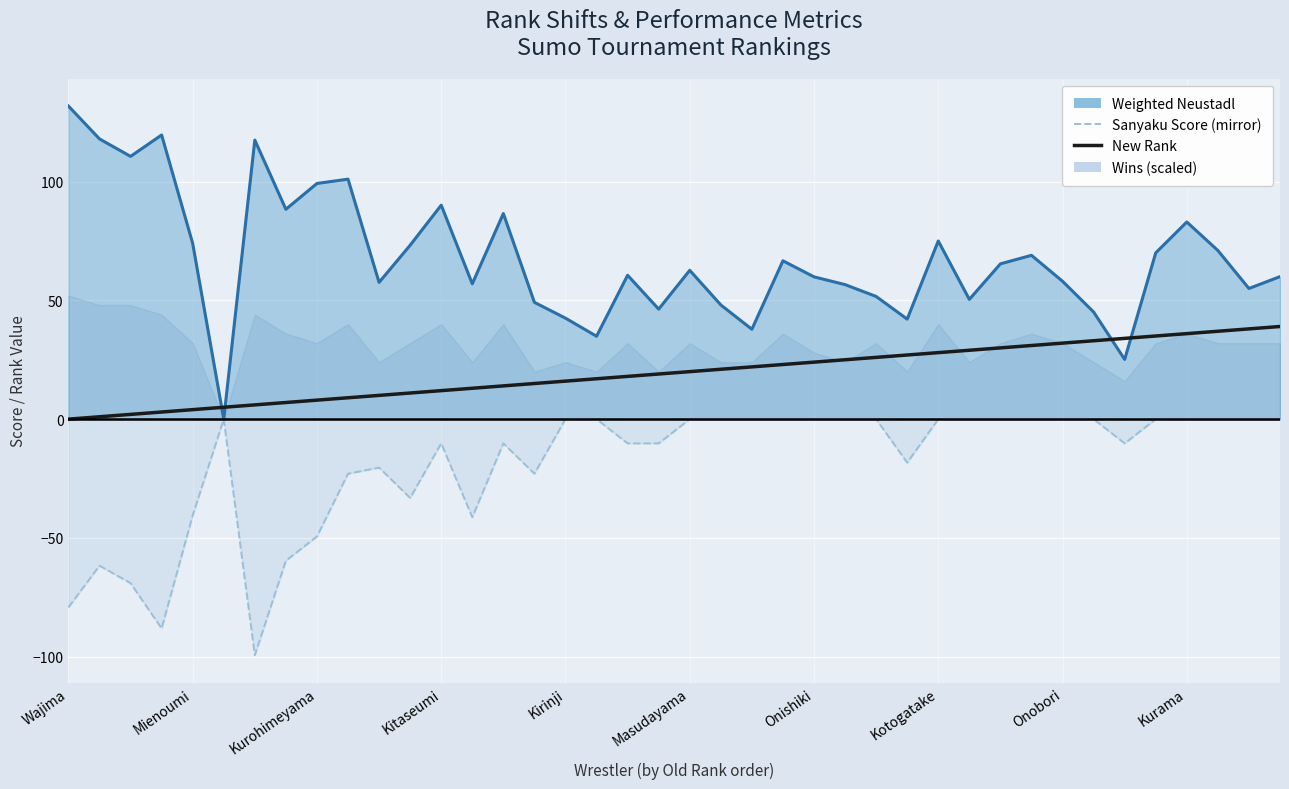

What is the sum of all Weighted Neustadl line values?

2710.7